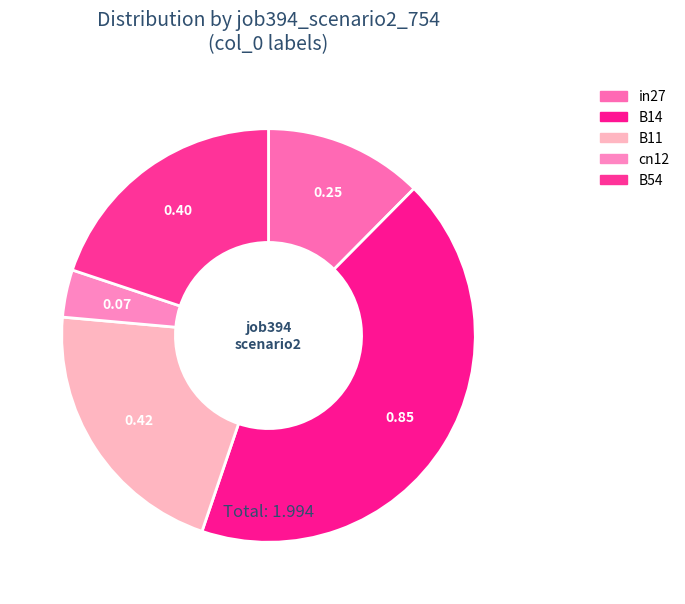

Which slice is the largest?

B14